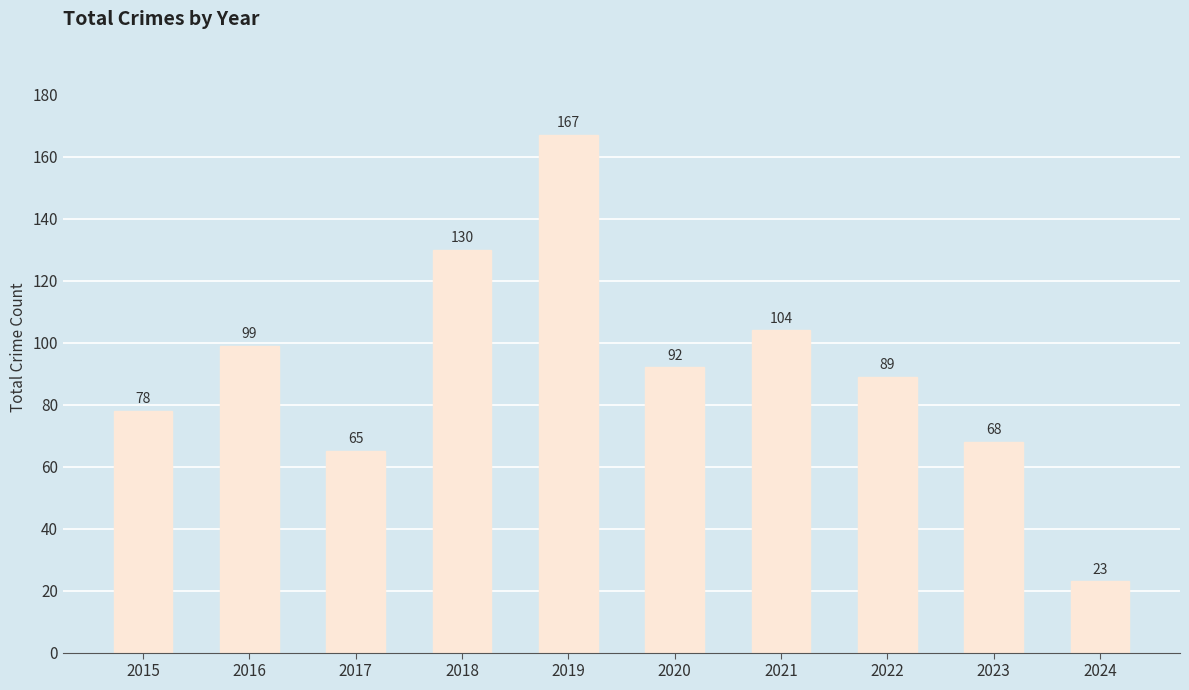

What is the approximate value at 2017, to the nearest 5?

65